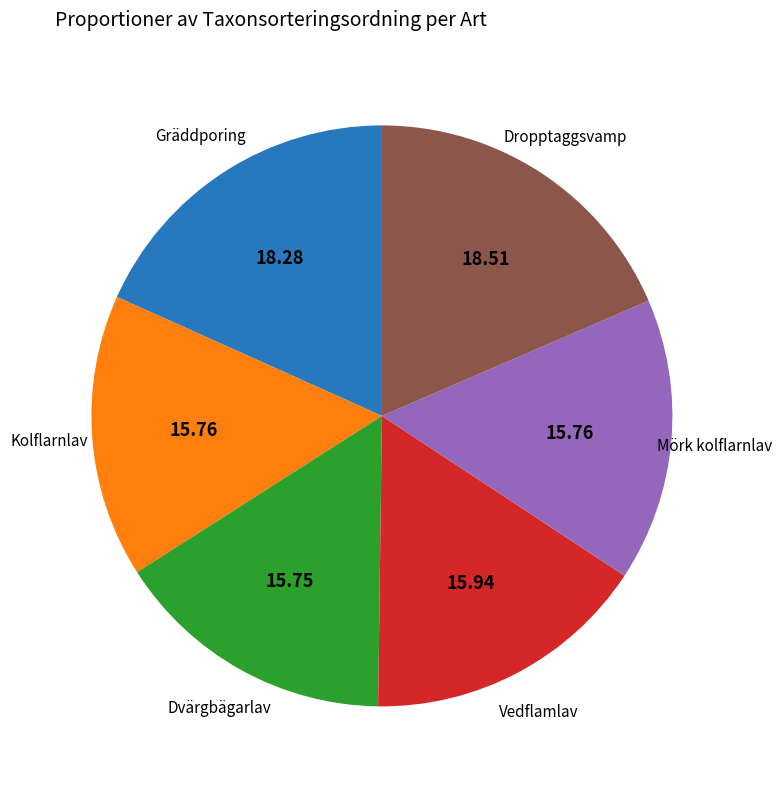

Does any single category account for the majority?

No